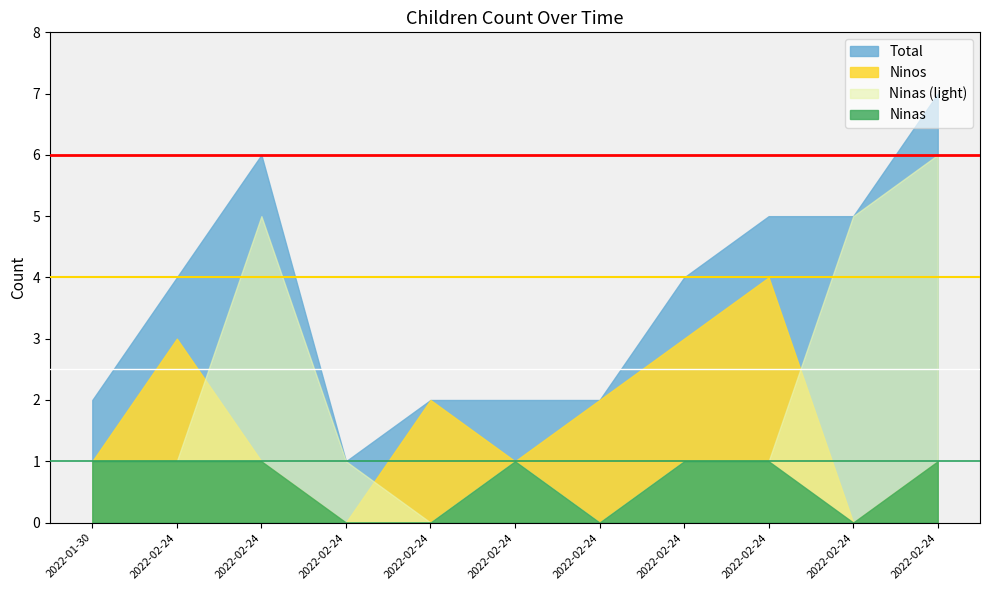

How many categories are shown in the chart?

11